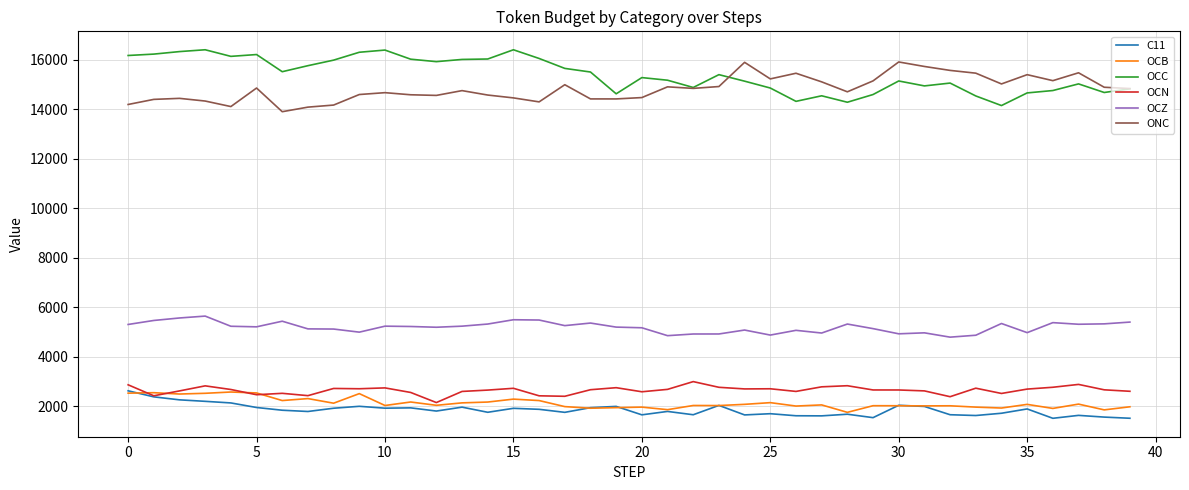

What is the maximum value for OCN?

2989.0